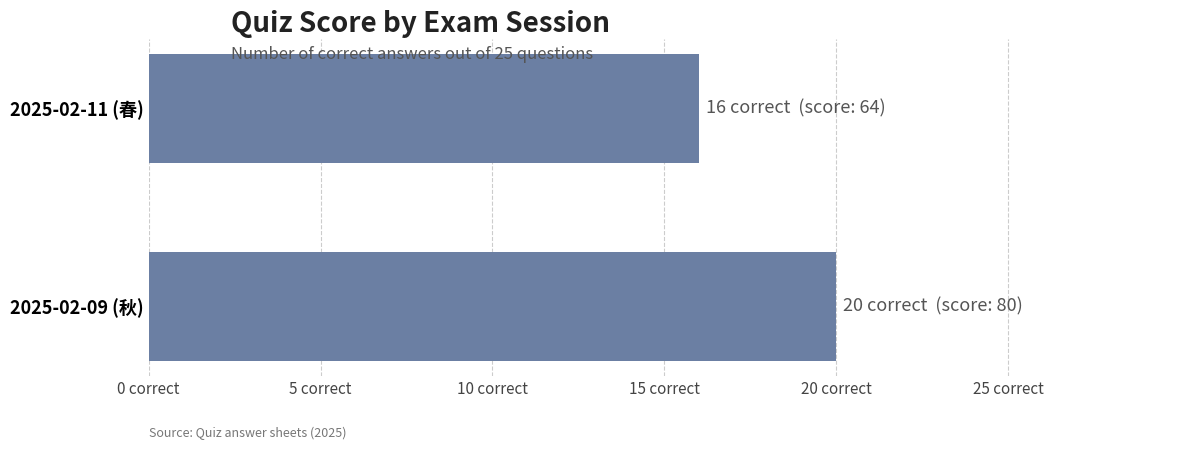

What is the average value?

18